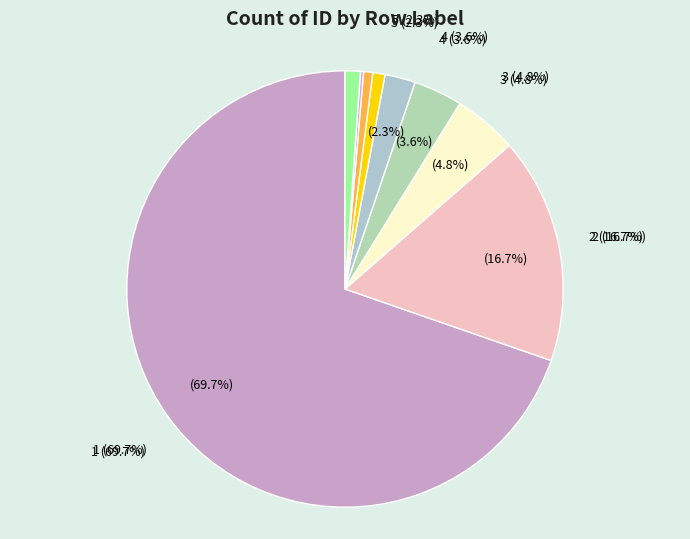

To the nearest percent, what portion does 6 represent?

1%